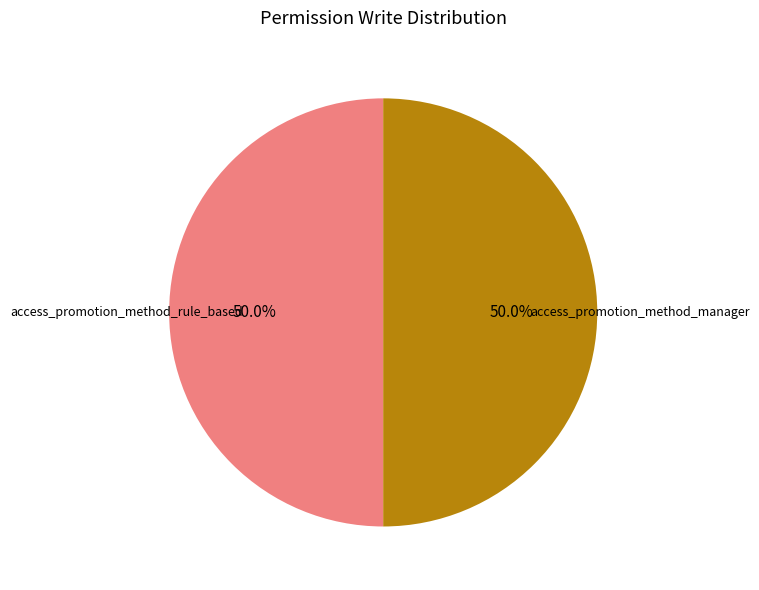

To the nearest percent, what is the average slice percentage?

50%